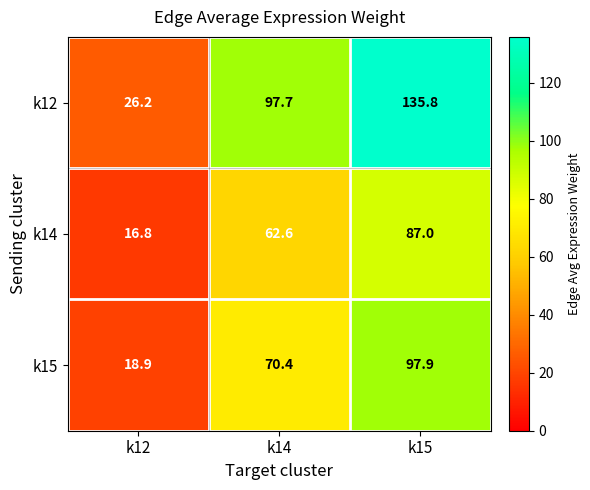

What is the difference between the maximum and second lowest values in the k15 series?

27.5